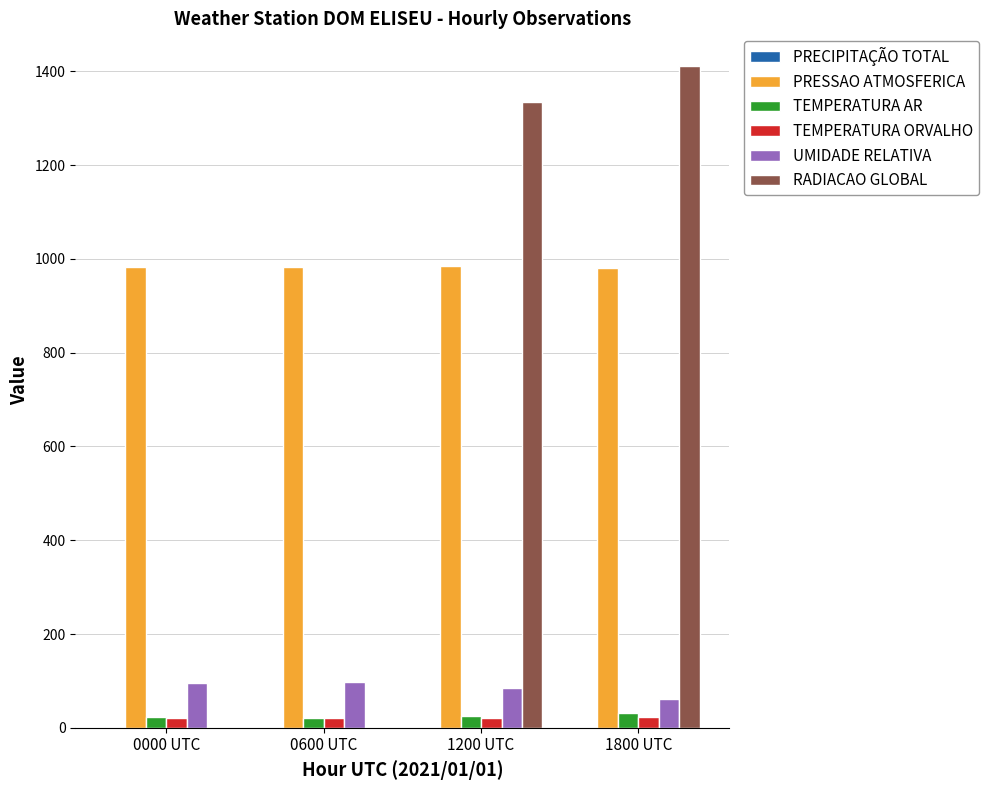

Where is RADIACAO GLOBAL nearest to the value 705?

1200 UTC